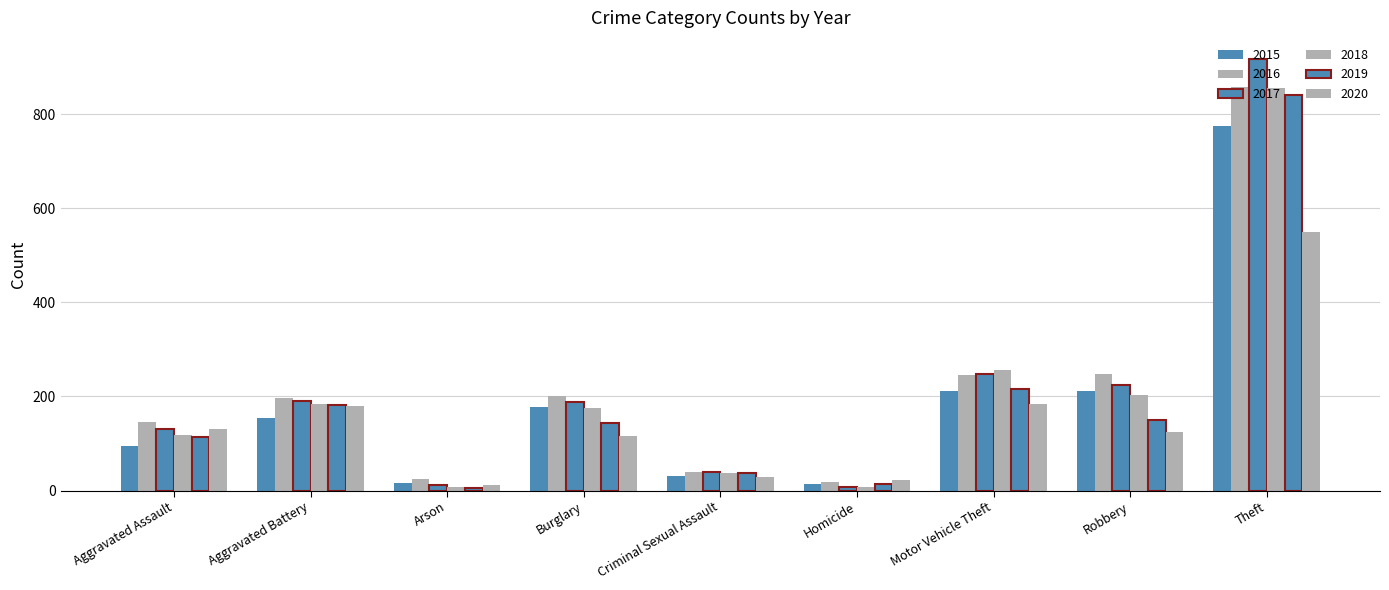

Between Homicide and Motor Vehicle Theft, which is larger?

Motor Vehicle Theft